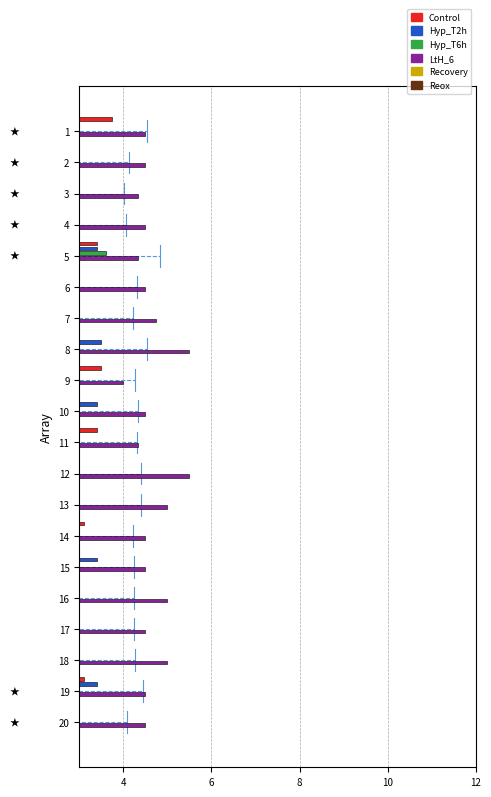

What is the difference between the maximum and minimum values in the Hyp_T6h series?

1.1